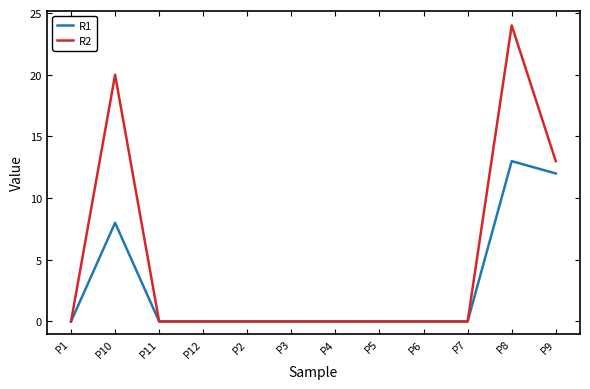

What is the difference between the maximum and second lowest values in the R1 series?

13